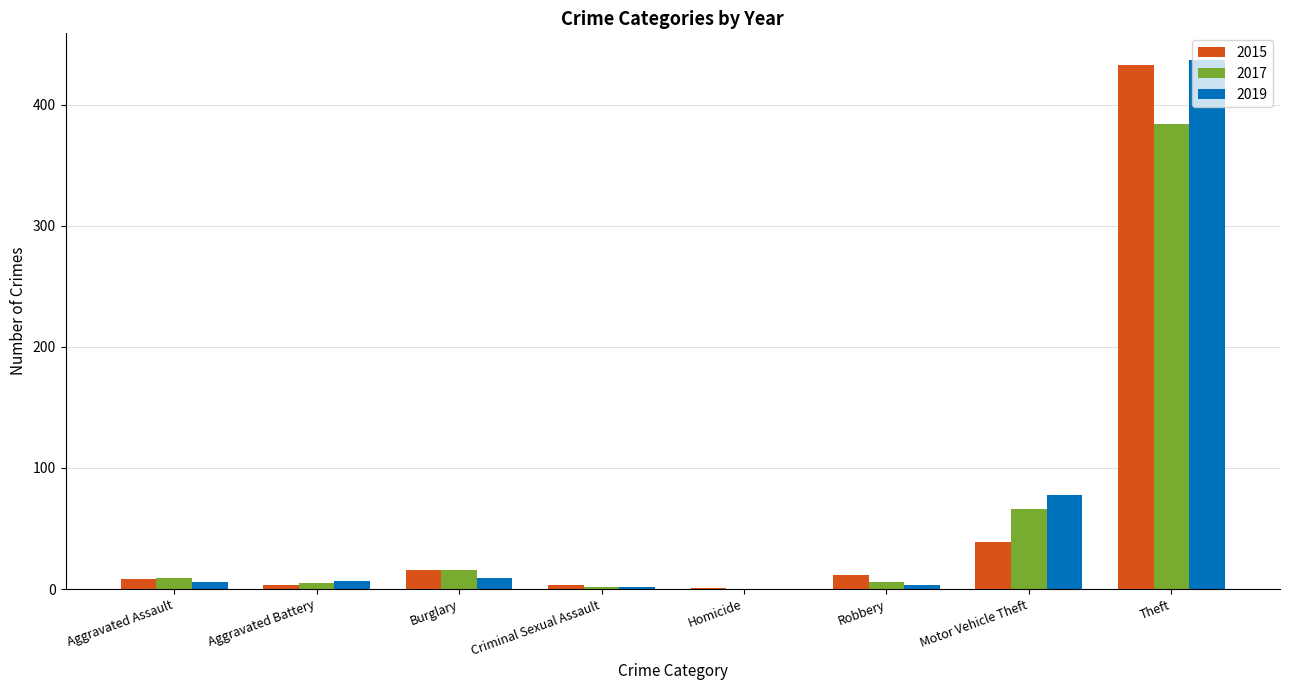

What is the sum of all 2015 values?

515